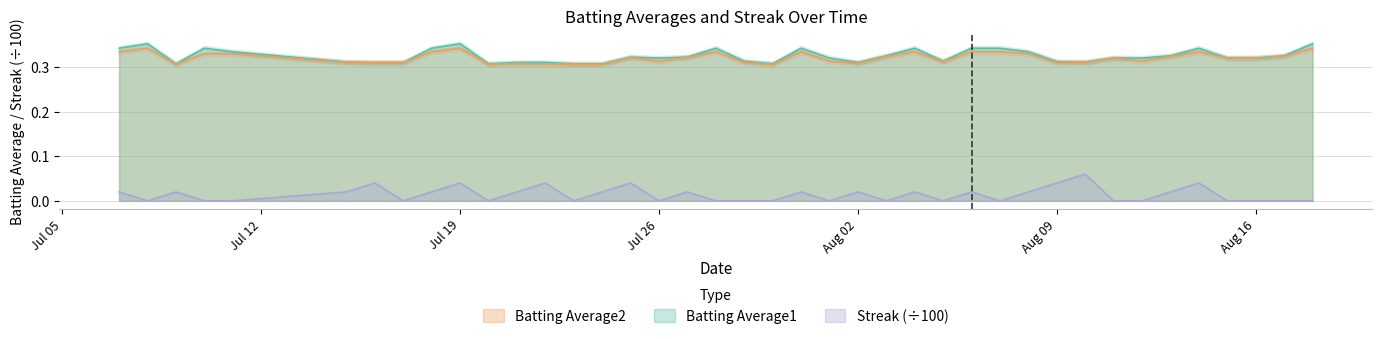

True or false: Batting Average2 and Streak (÷100) cross at least once.

False